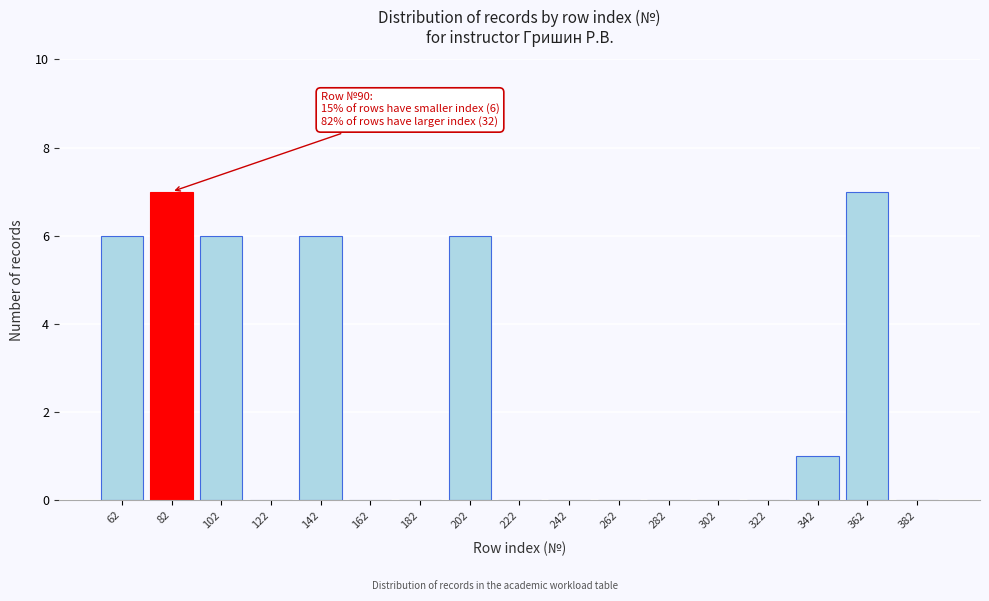

Reading left to right, extract all data points from this chart.

62=6	82=7	102=6	122=0	142=6	162=0	182=0	202=6	222=0	242=0	262=0	282=0	302=0	322=0	342=1	362=7	382=0